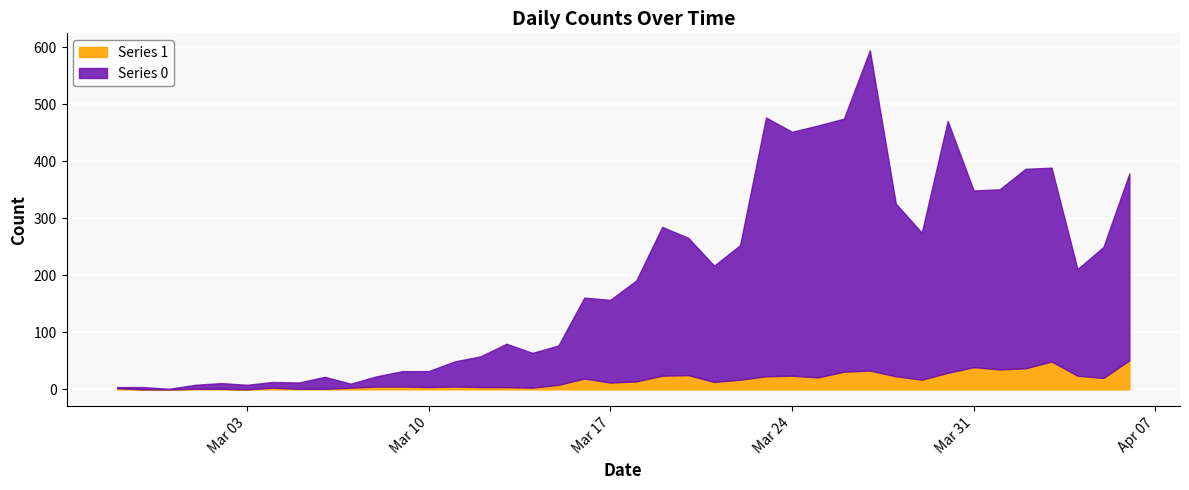

Count the number of categories in the chart.

40